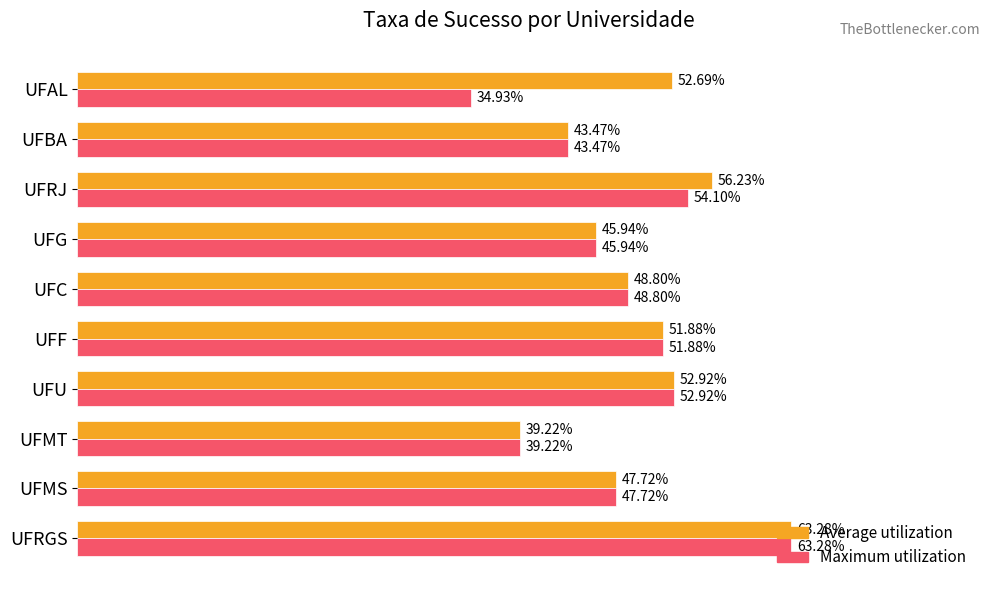

Which category has the lowest value in the Maximum utilization series?

UFAL